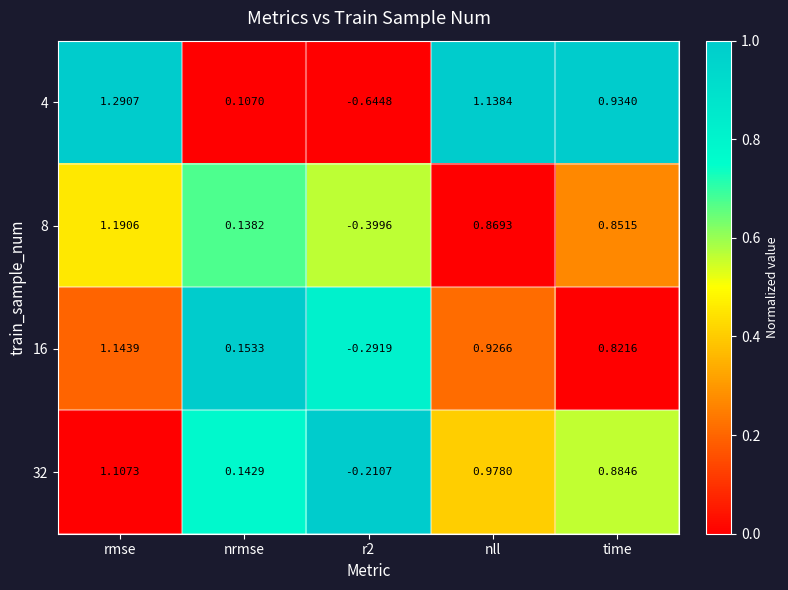

Which label corresponds to the smallest value in the chart?

r2